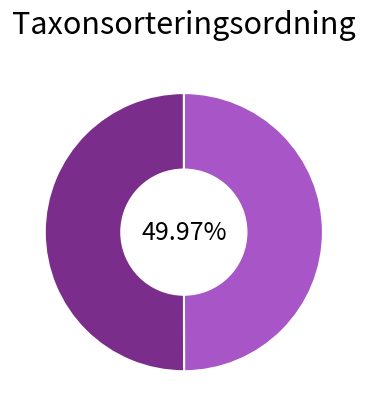

How many segments does this pie chart have?

2